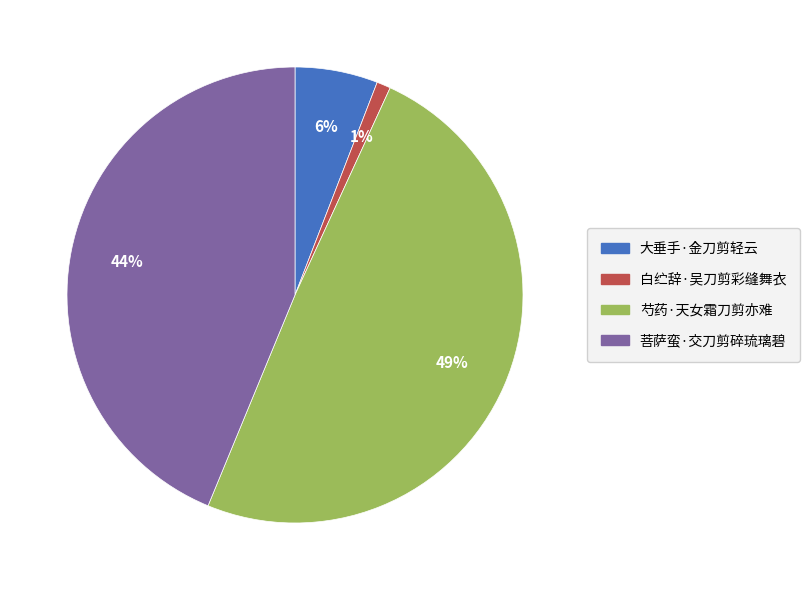

Is there any slice that represents more than half of the pie?

No